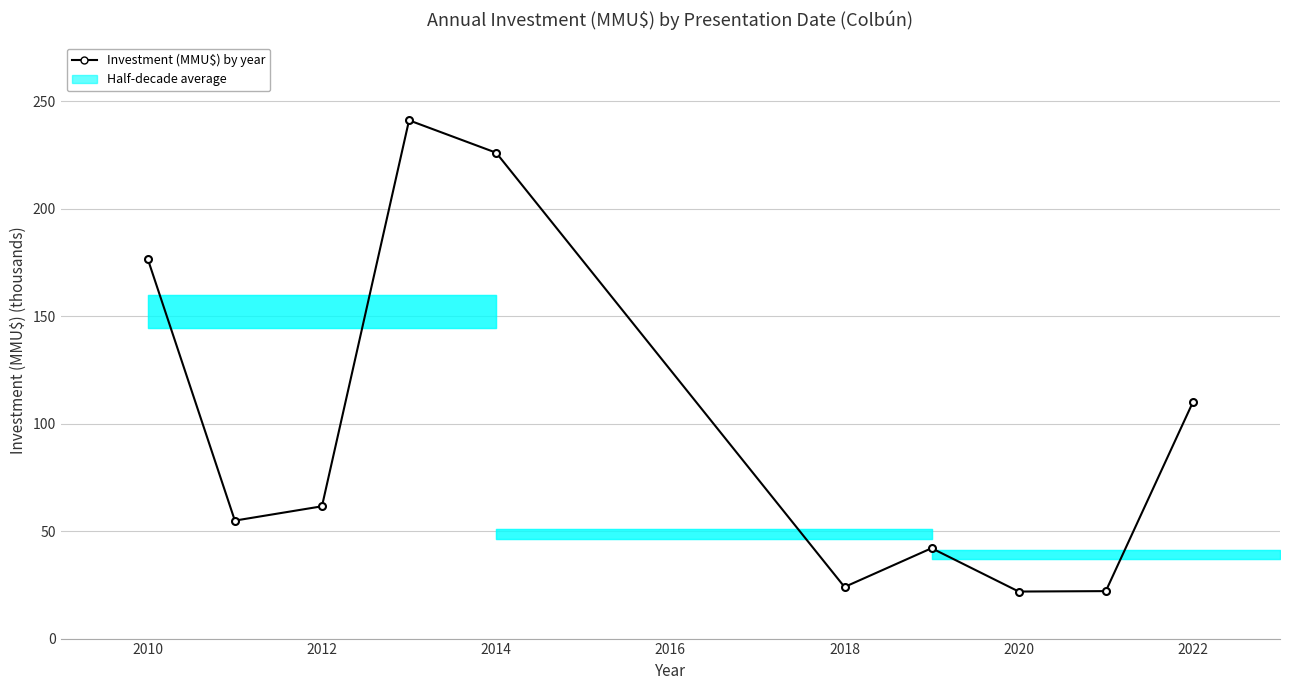

What is the average value?

98.0